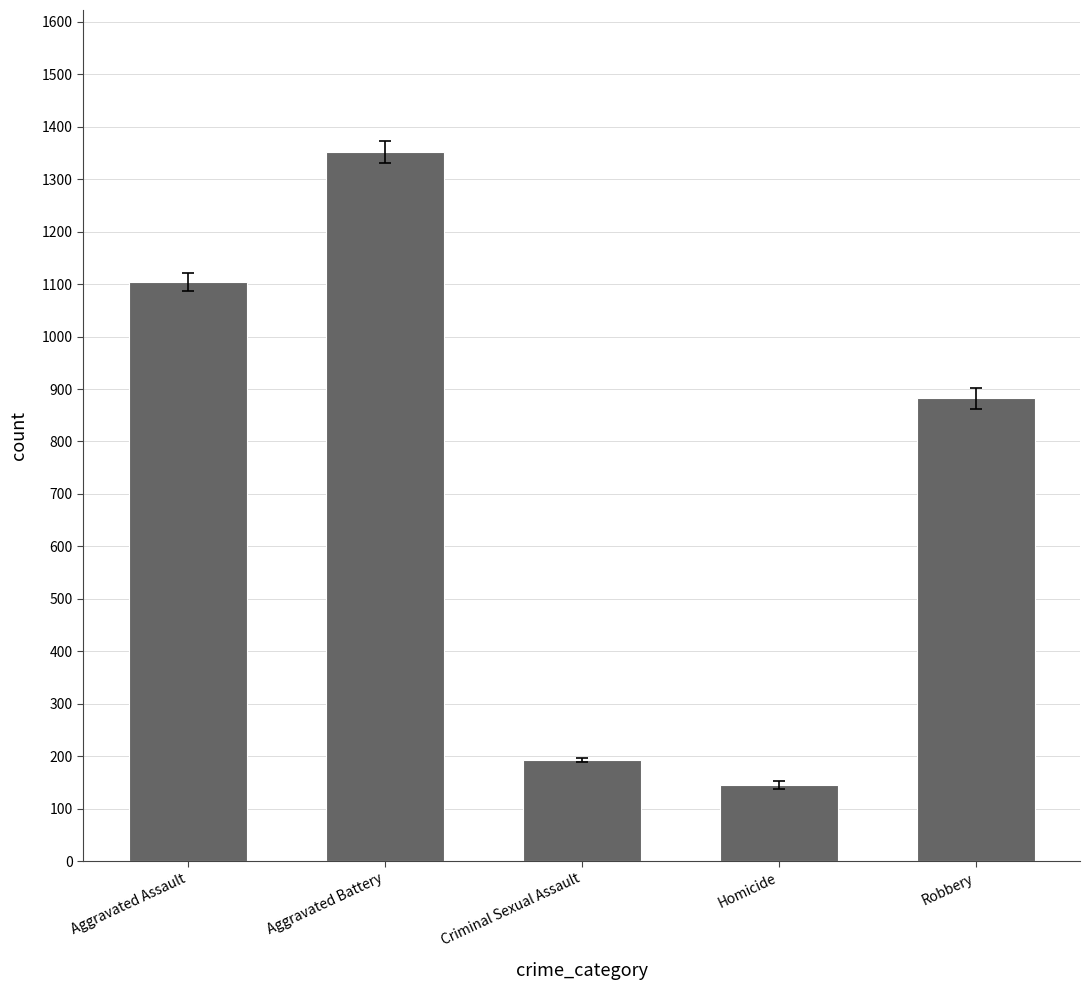

What is the difference between the maximum and second lowest values?

1159